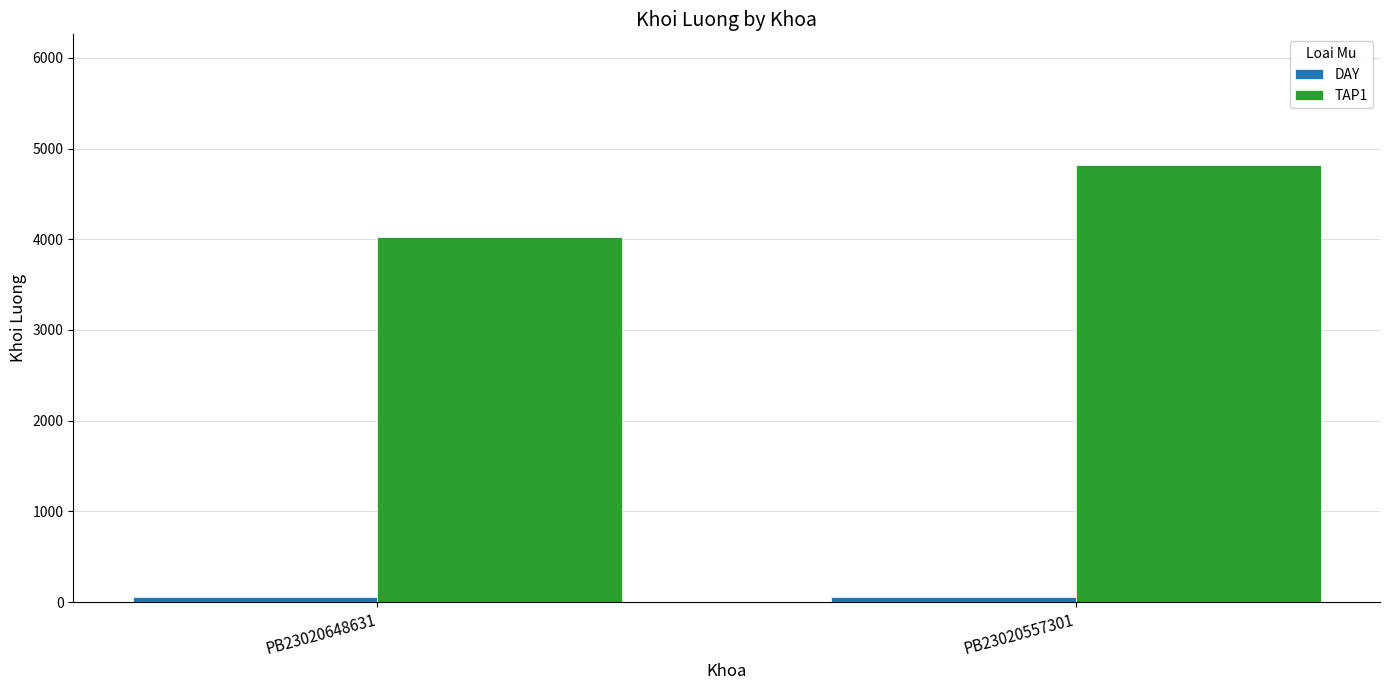

What is the greatest value displayed?

4815